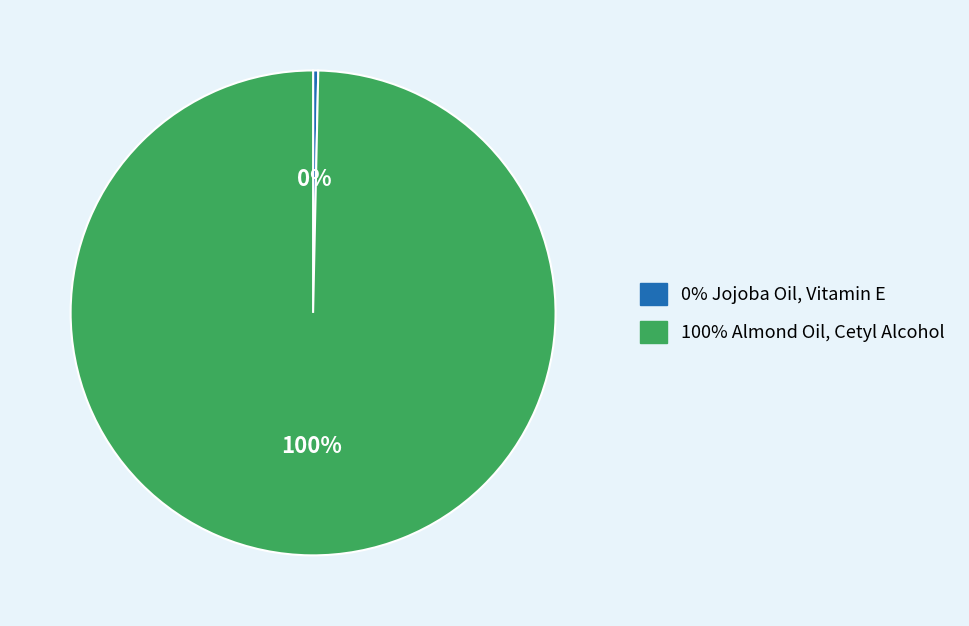

Does any single category account for the majority?

Yes